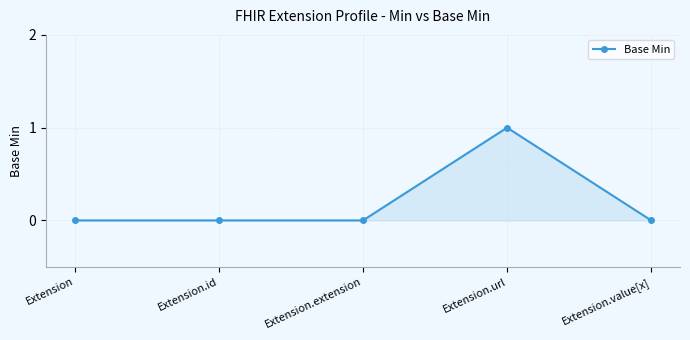

What is the label of the 4th point from the right?

Extension.id